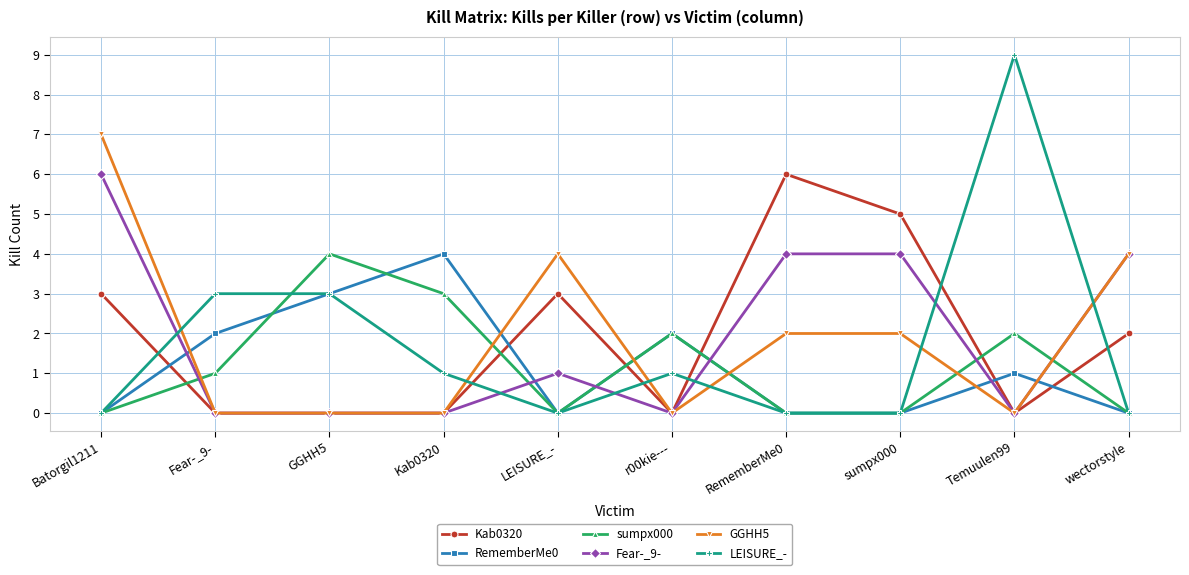

Reading right to left, what are all the values shown in this chart?

Kab0320: 2	0	5	6	0	3	0	0	0	3
RememberMe0: 0	1	0	0	2	0	4	3	2	0
sumpx000: 0	2	0	0	2	0	3	4	1	0
Fear-_9-: 4	0	4	4	0	1	0	0	0	6
GGHH5: 4	0	2	2	0	4	0	0	0	7
LEISURE_-: 0	9	0	0	1	0	1	3	3	0